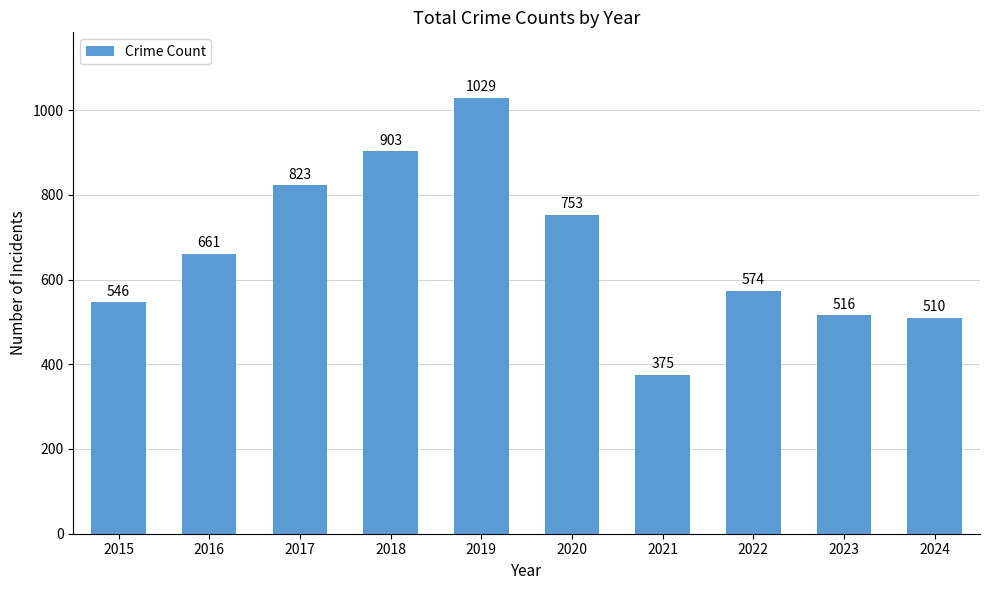

Count the number of data series in this chart.

1